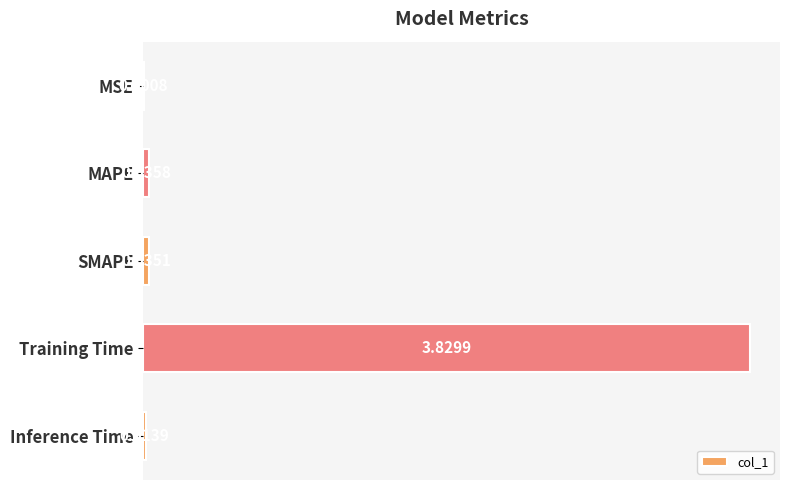

Which category has the highest value across all series?

Training Time